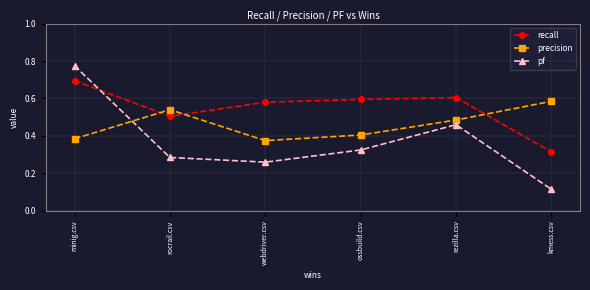

At which category does the chart reach its minimum across all series?

kmess.csv